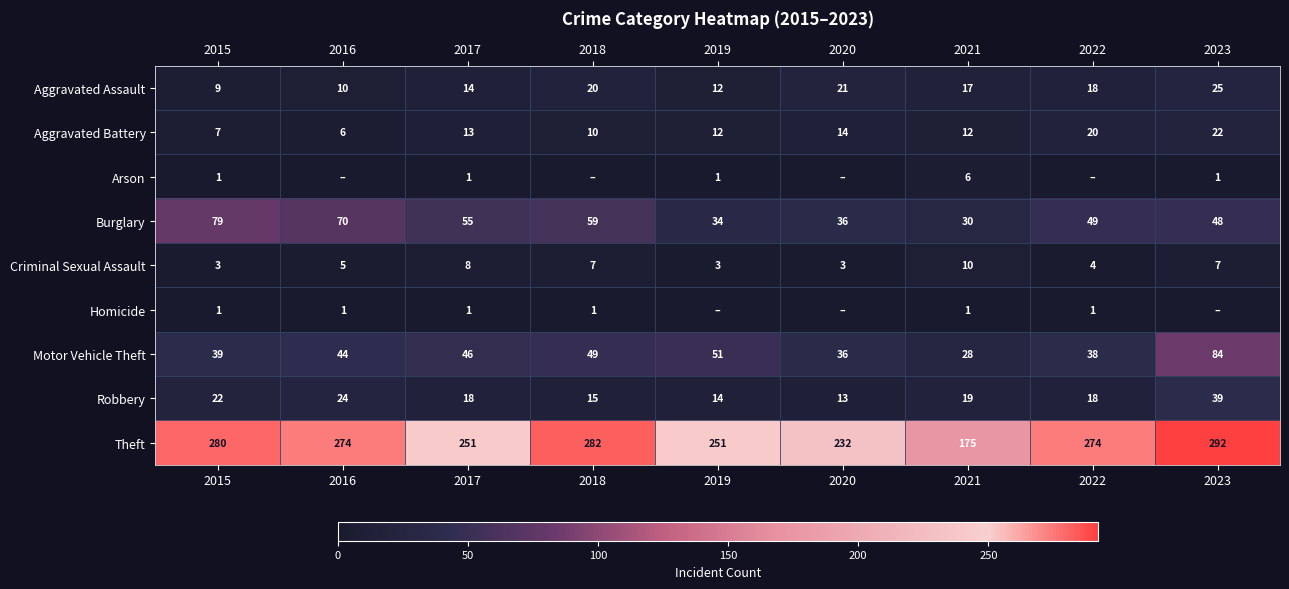

What is the total value across all series at 2022?

422